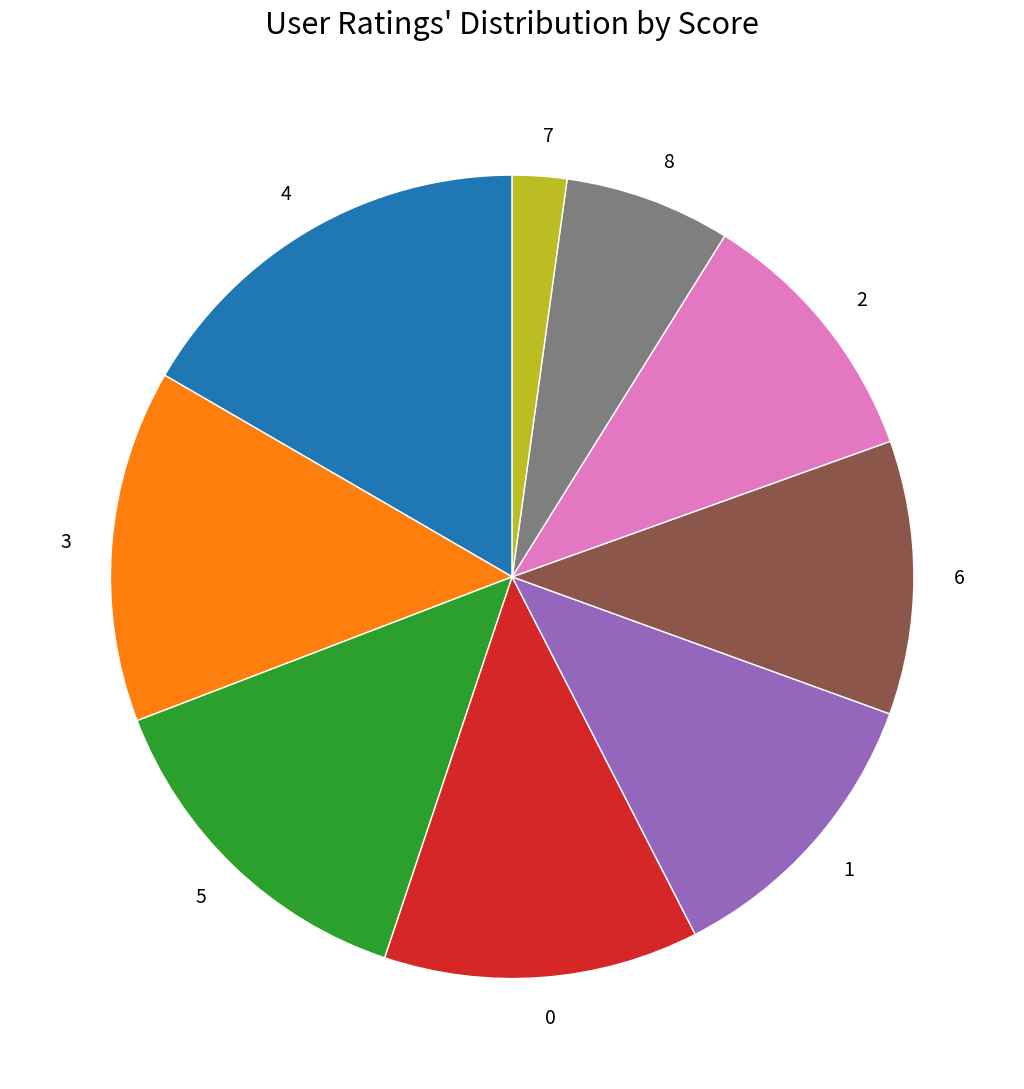

Is there any slice that represents more than half of the pie?

No